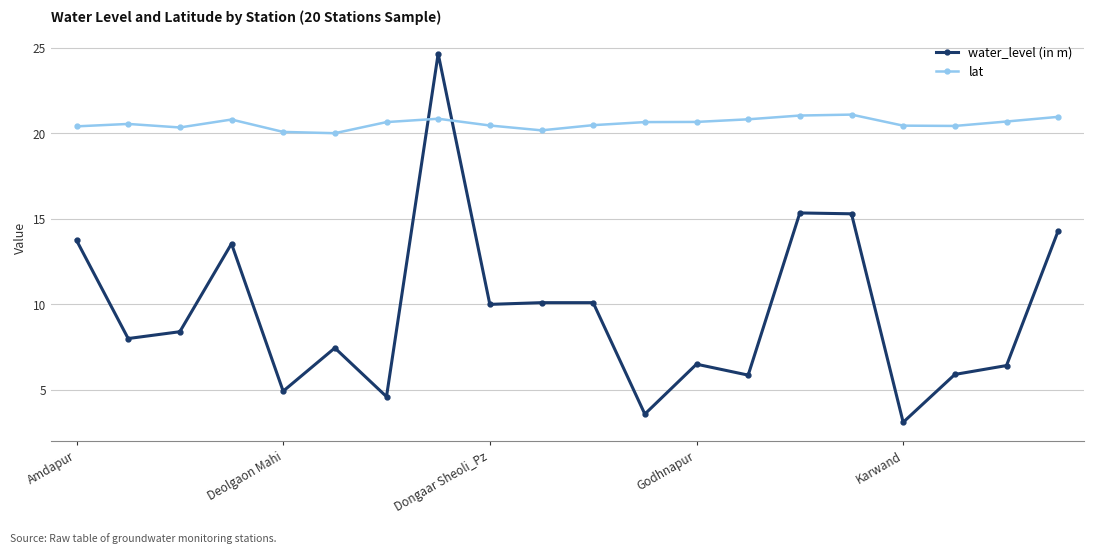

What is the greatest value displayed?

24.7